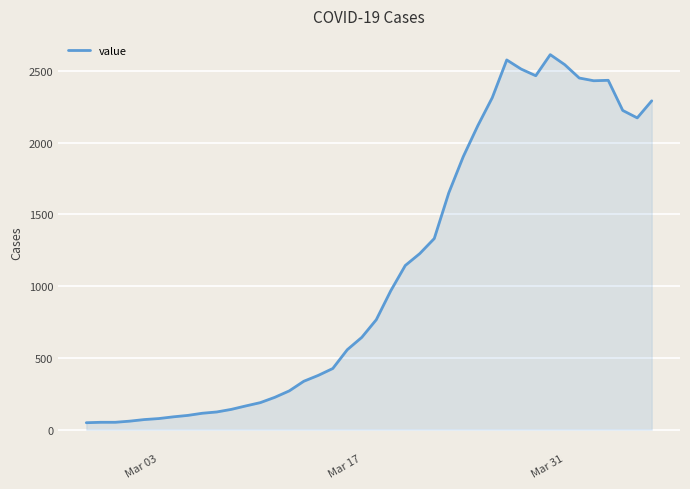

What is the difference between the maximum and minimum values?

2566